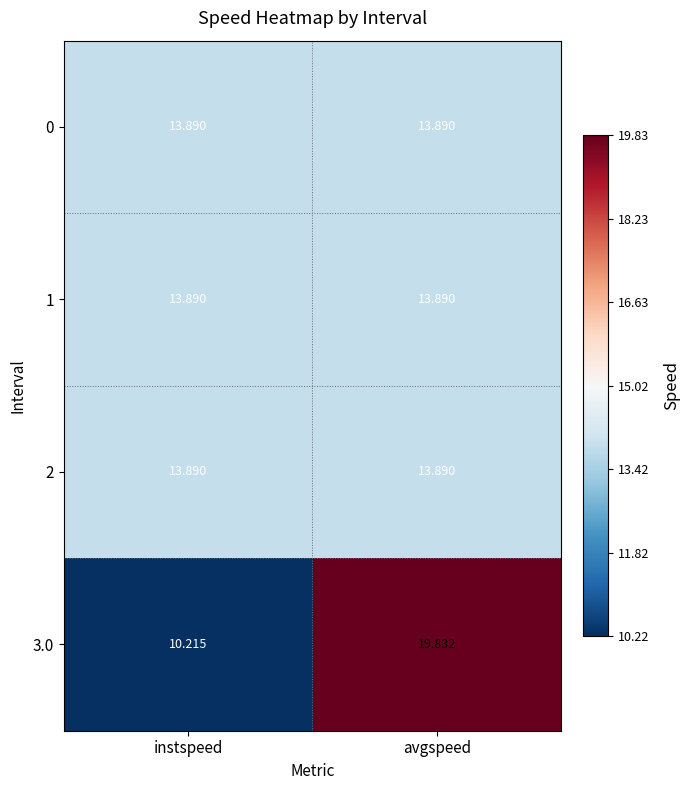

Where does the 3.0 series first go above 19?

avgspeed